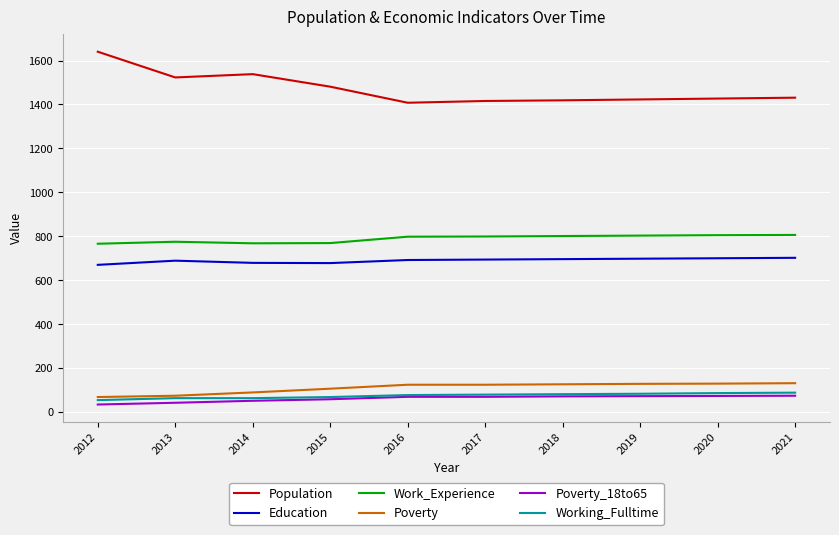

Is it true that Poverty equals 126 at 2017?

True